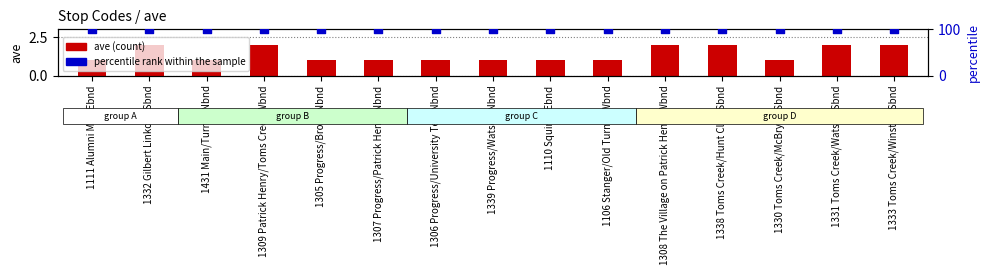

Which series has the largest total across all categories?

percentile rank within the sample